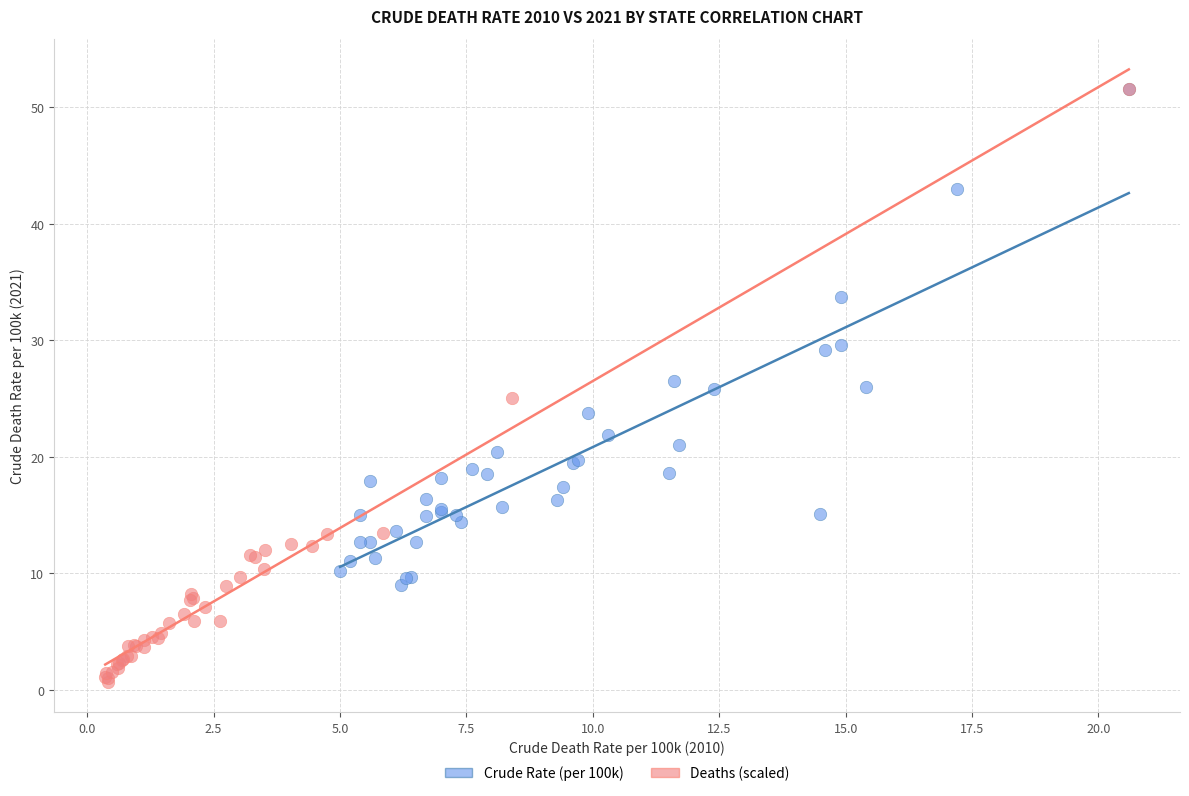

Which series has the largest Y range (max minus min)?

Deaths (scaled)